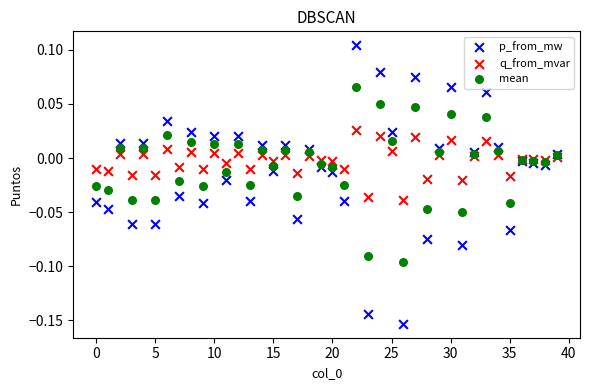

Which series contains the lowest Y value?

p_from_mw